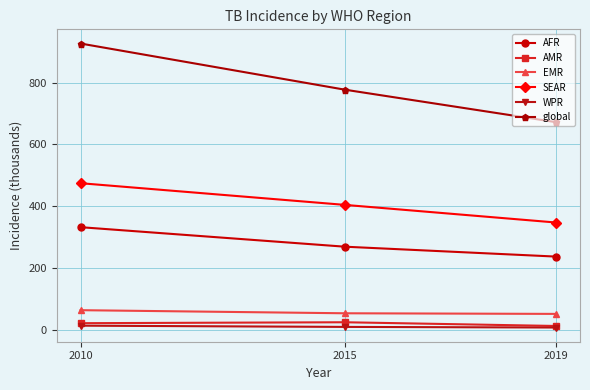

Count the number of data series in this chart.

6